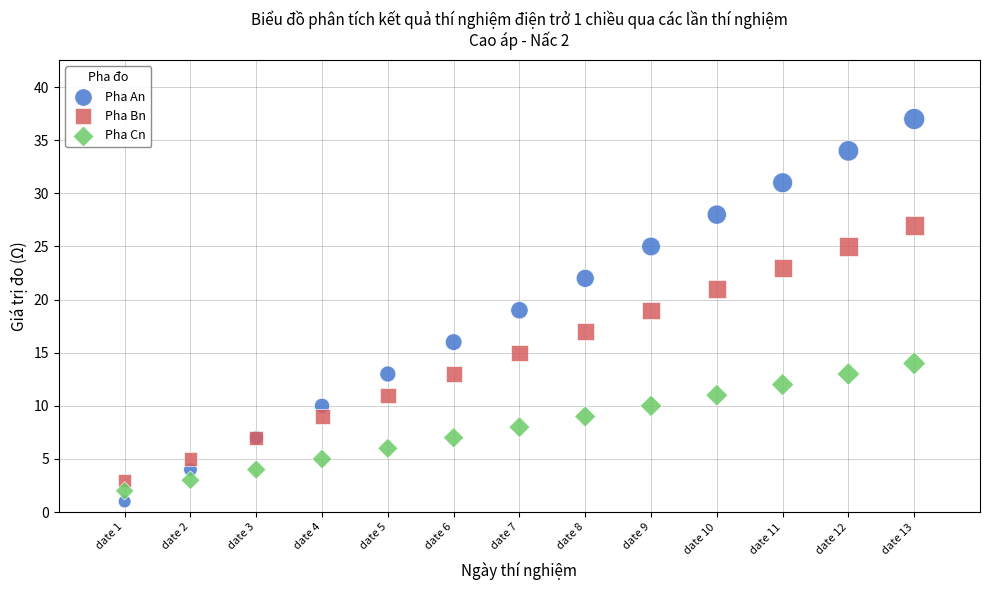

What is the X range (max minus min) for the scatter plot?

12